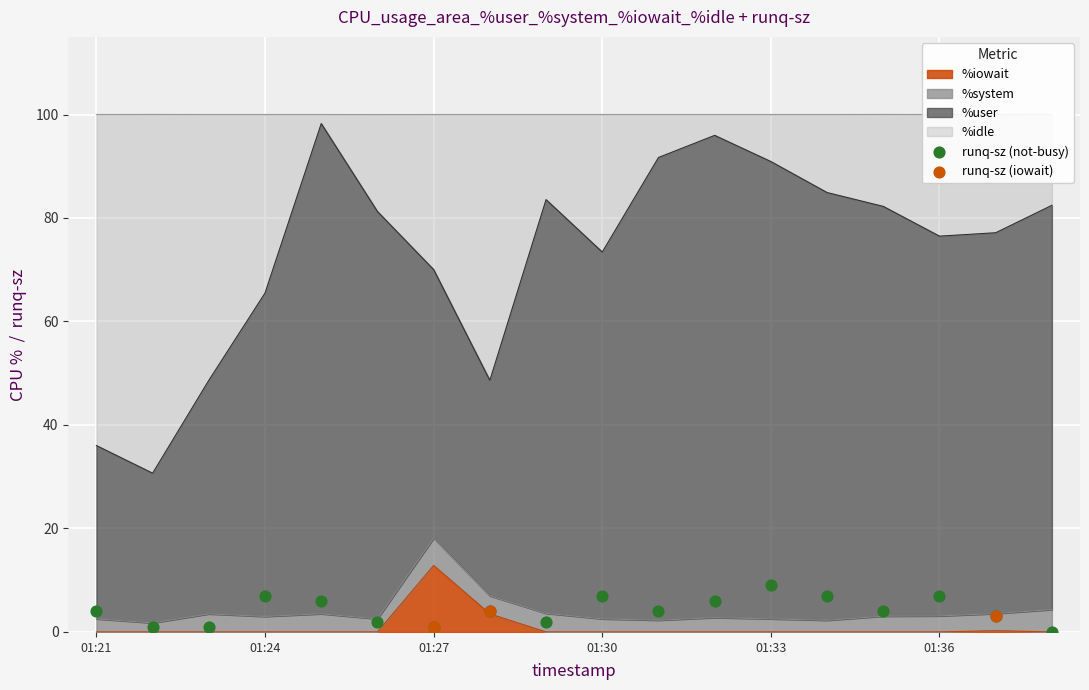

Which category has the highest value in the %iowait series?

01:27